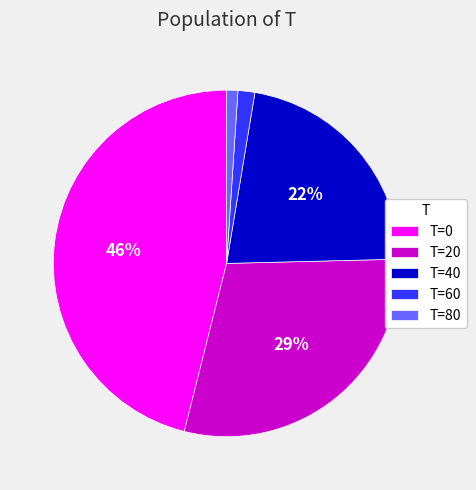

Do T=20 and T=80 together represent more than half of the pie?

No